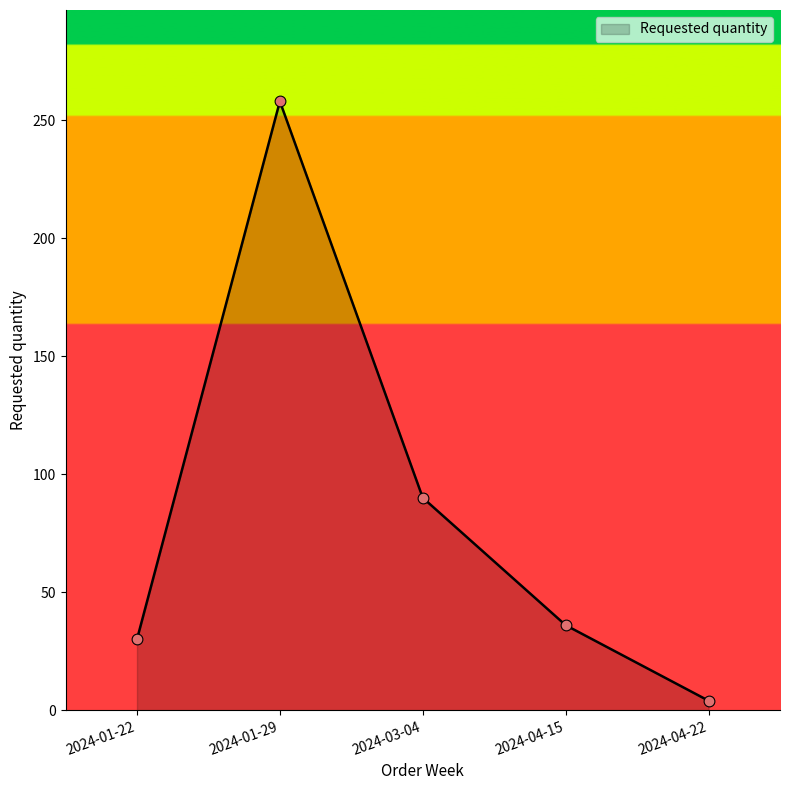

What is the change in value from 2024-01-22 to 2024-04-15?

+6